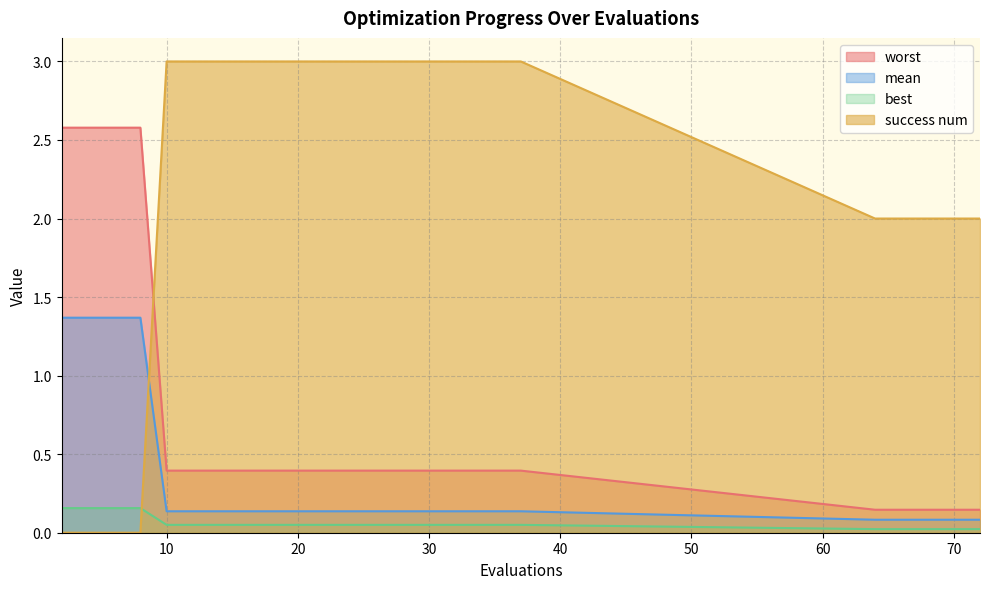

Which category has the lowest value in the mean series?

64